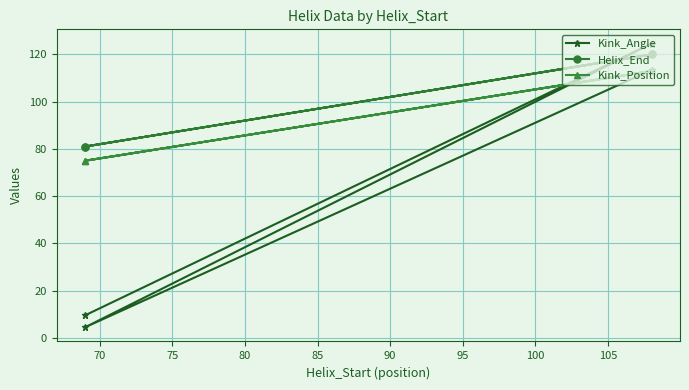

True or false: Kink_Position and Helix_End intersect in this chart.

False